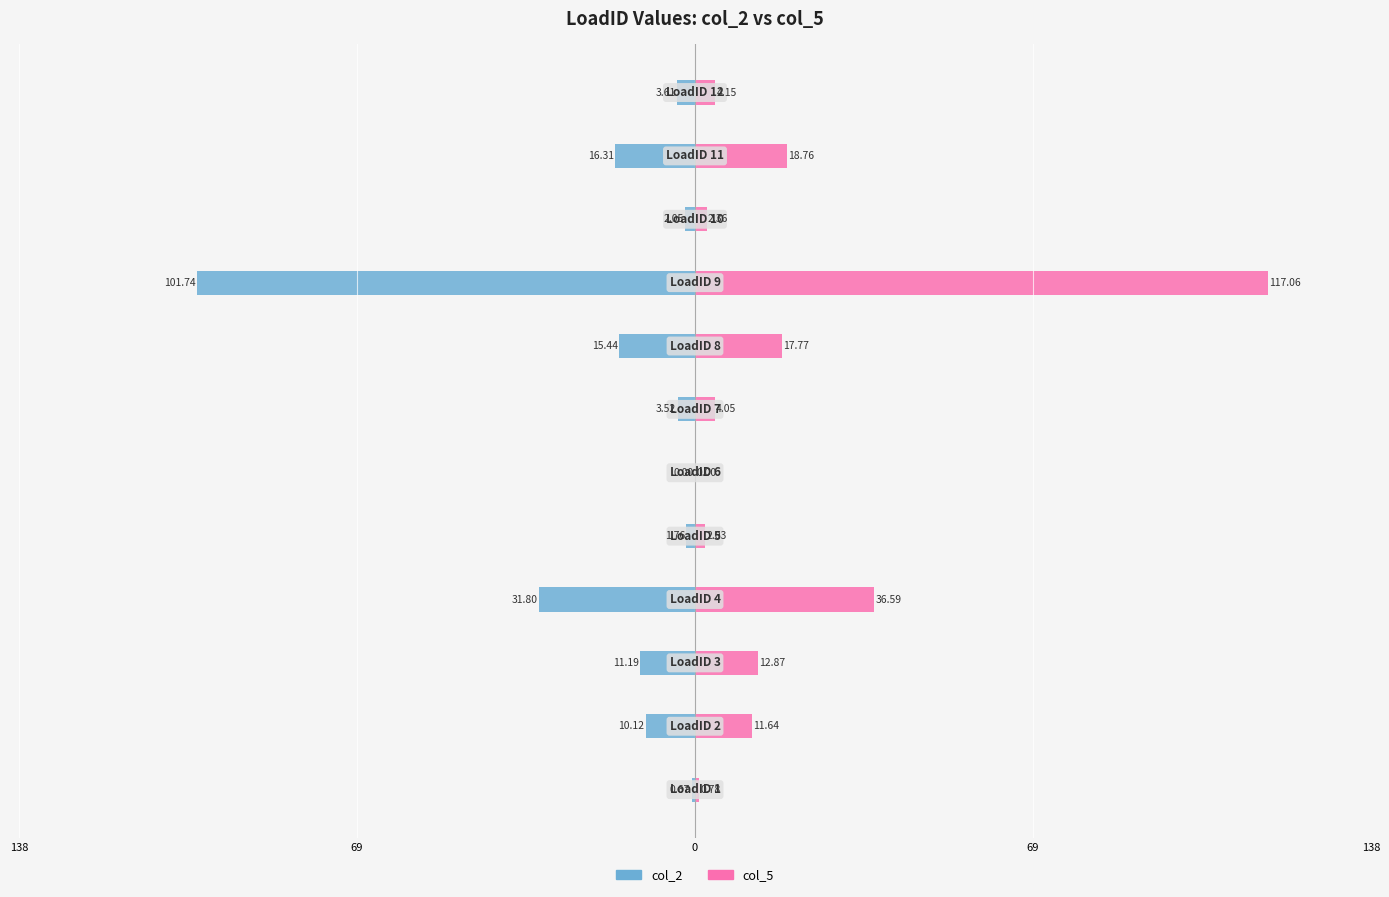

Reading left to right, transcribe all the data shown in this chart.

col_2: -0.7	-10.1	-11.2	-31.8	-1.8	0.0	-3.5	-15.4	-101.7	-2.1	-16.3	-3.6
col_5: 0.8	11.6	12.9	36.6	2.0	0.0	4.1	17.8	117.1	2.4	18.8	4.2